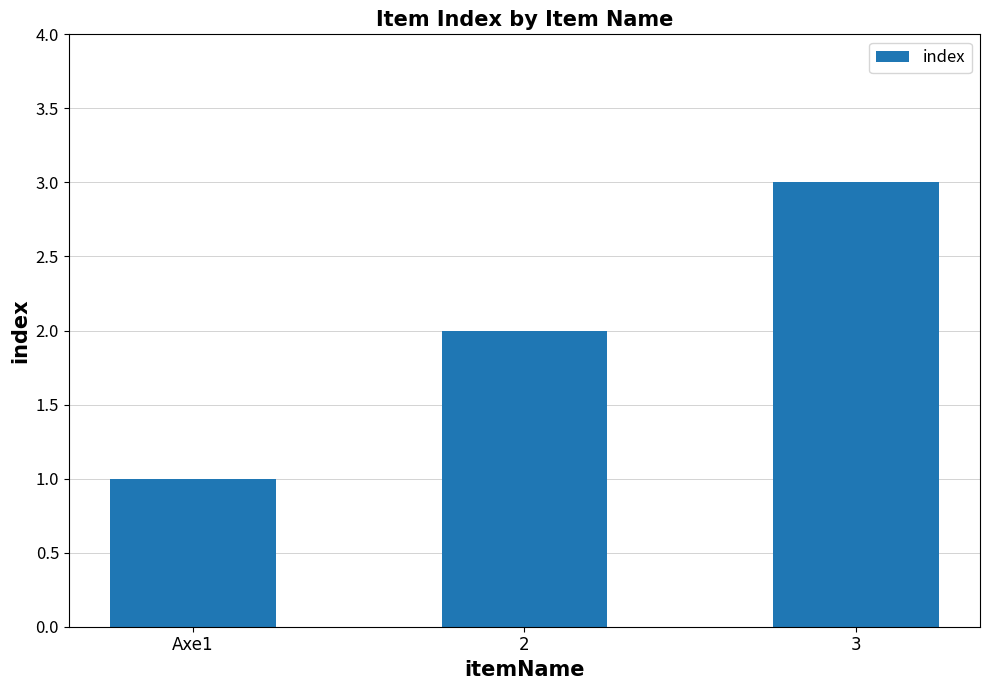

What position from the left is 2?

2